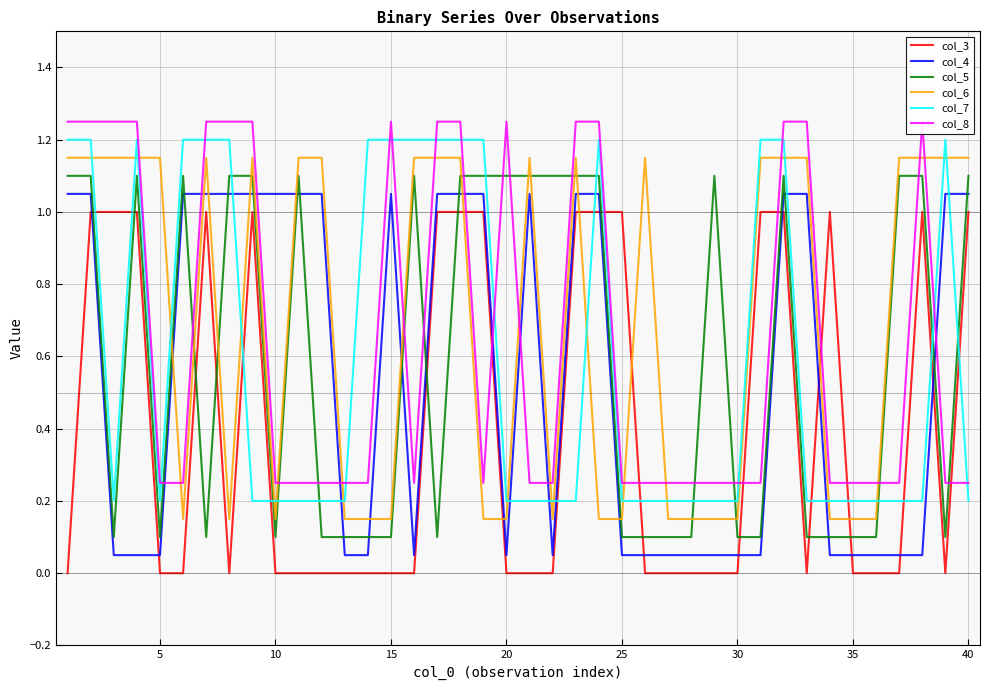

What is the sum of all col_4 values?

22.0